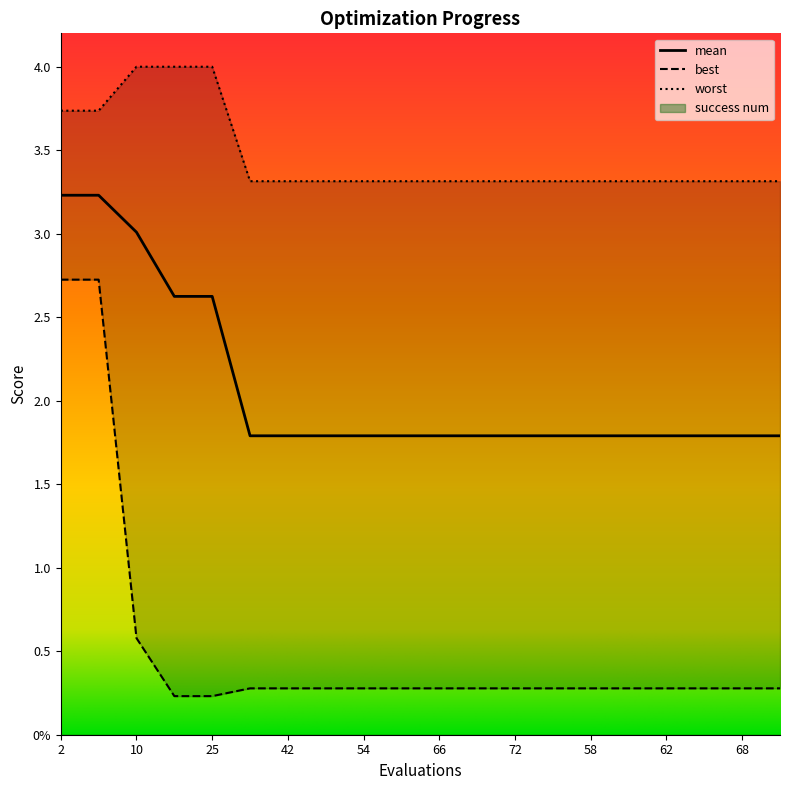

Between 56 and 59, which series saw the biggest shift?

mean